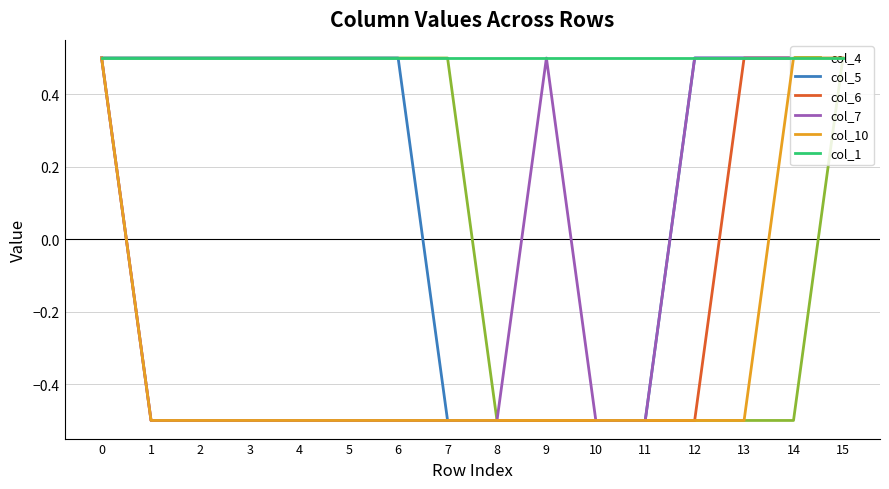

Count the number of categories in the chart.

16